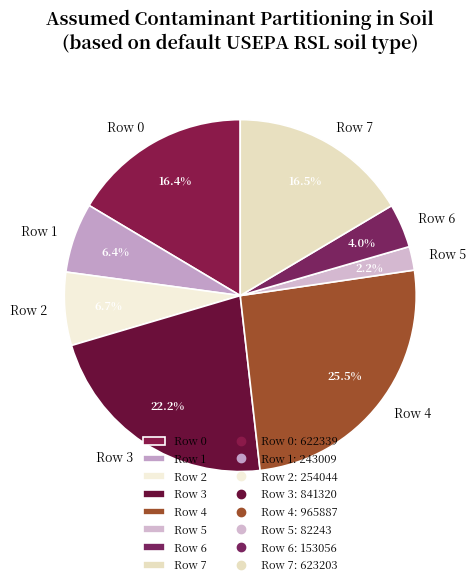

Between Row 5 and Row 1, which is larger?

Row 1